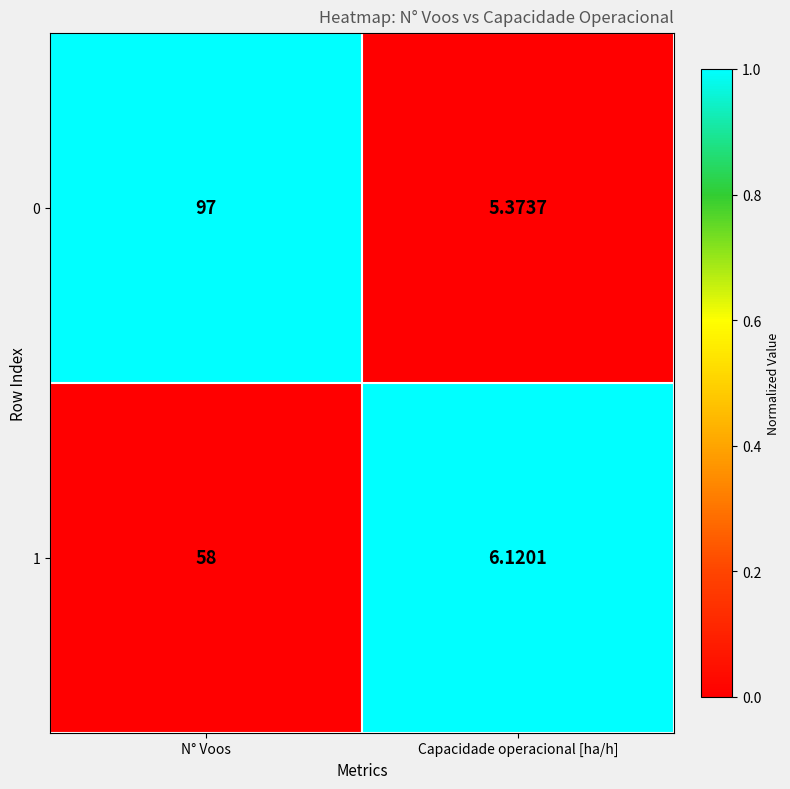

At which label is 0 closest to 51?

Capacidade operacional [ha/h]